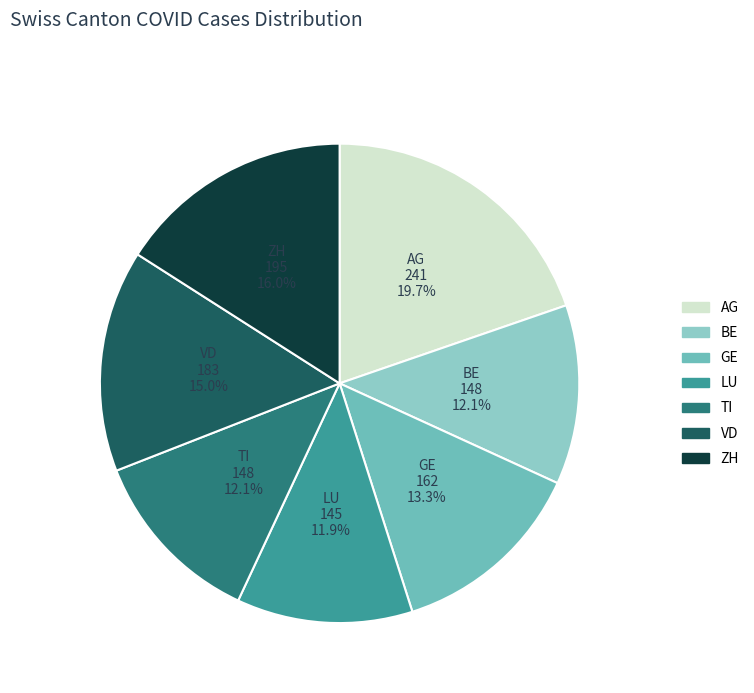

Which slice is the largest?

AG